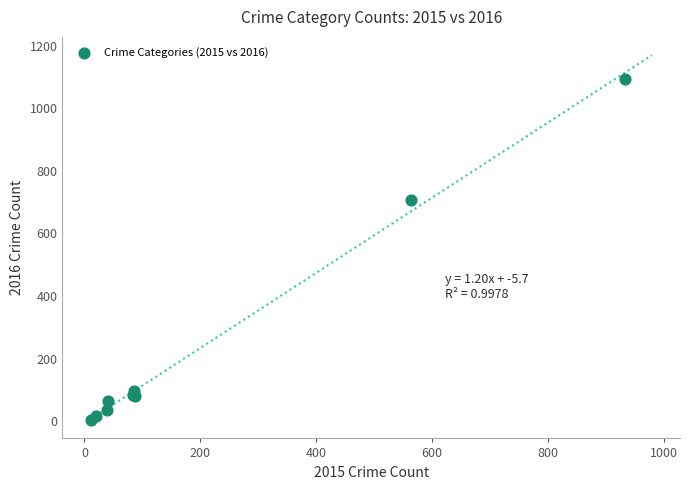

What Y value in the scatter plot is closest to 549?

706